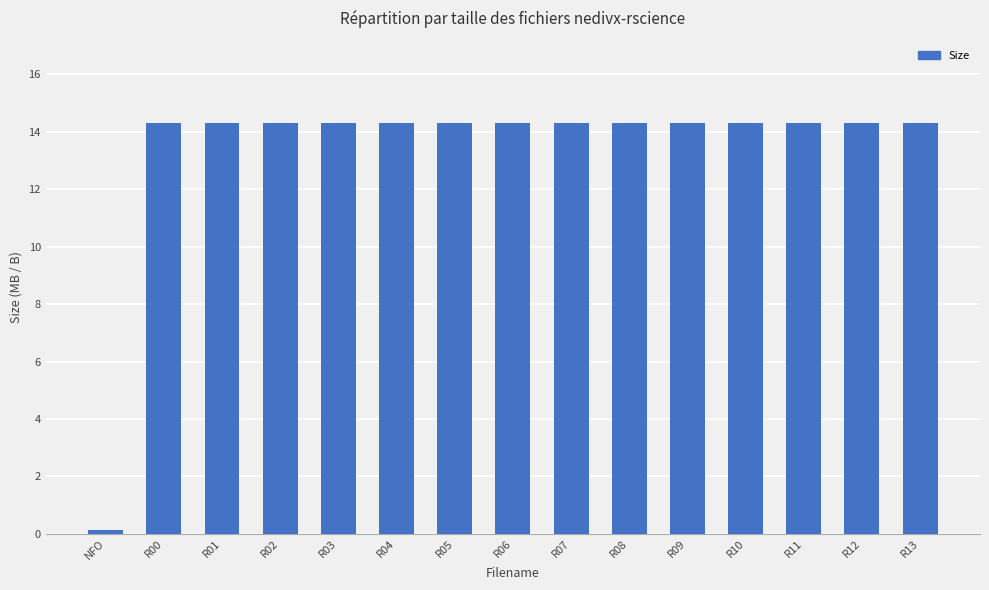

The chart shows a value of 21.7 at R04. True or false?

False